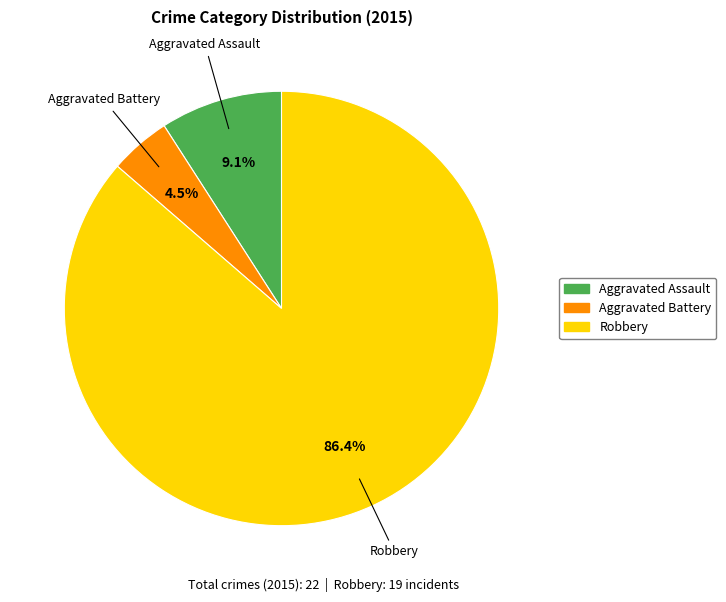

What percentage is the Robbery slice, to the nearest percent?

86%